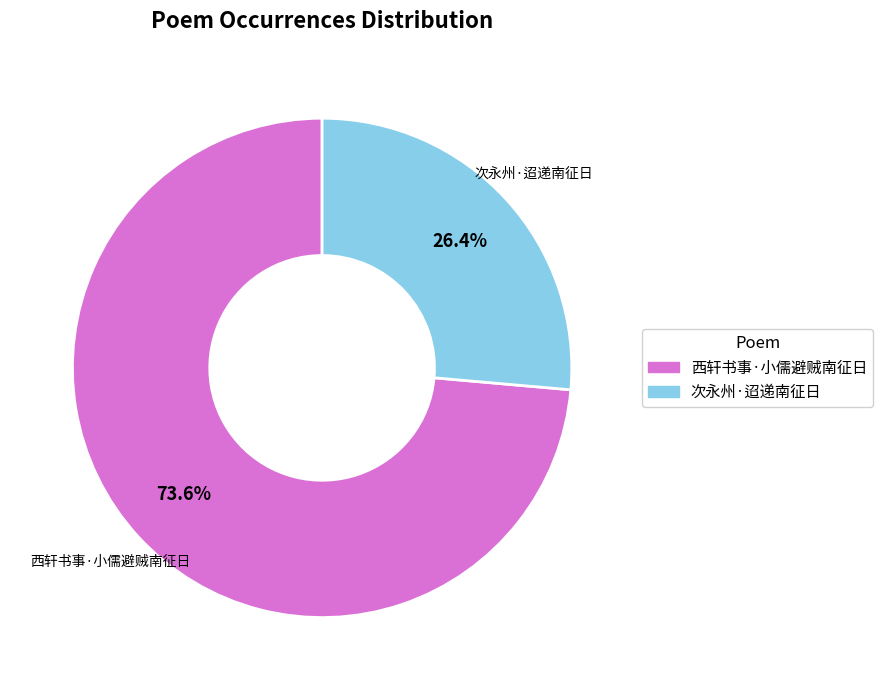

Combined, do 次永州·迢递南征日 and 西轩书事·小儒避贼南征日 account for over 50%?

Yes